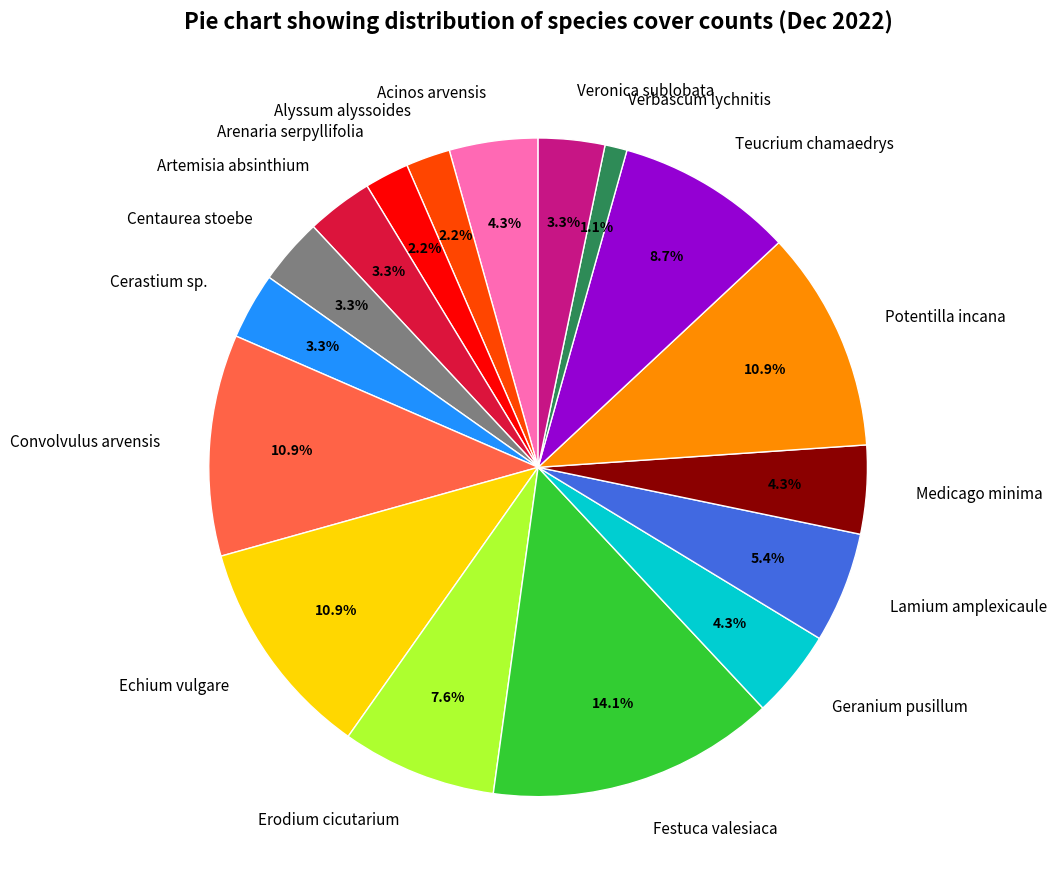

What portion of the pie excludes Erodium cicutarium?

92.4%